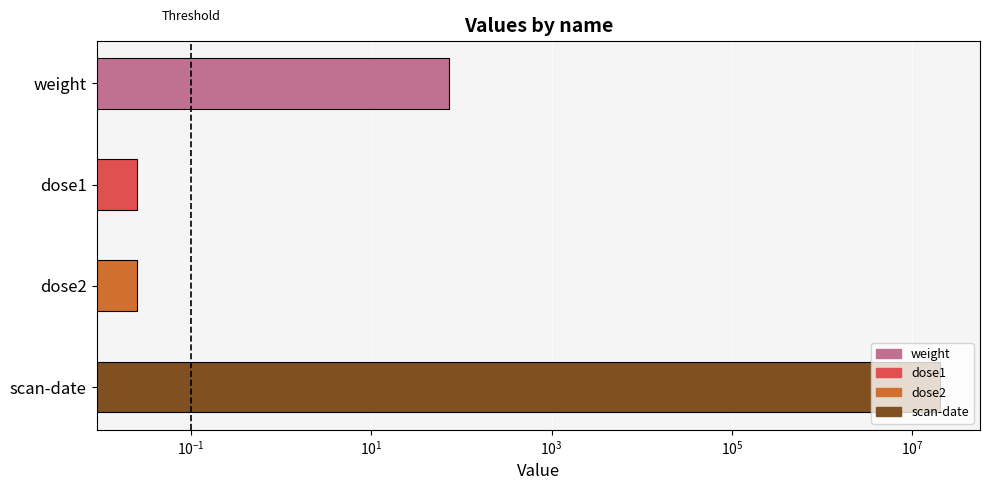

What is the greatest value displayed?

20230322.0